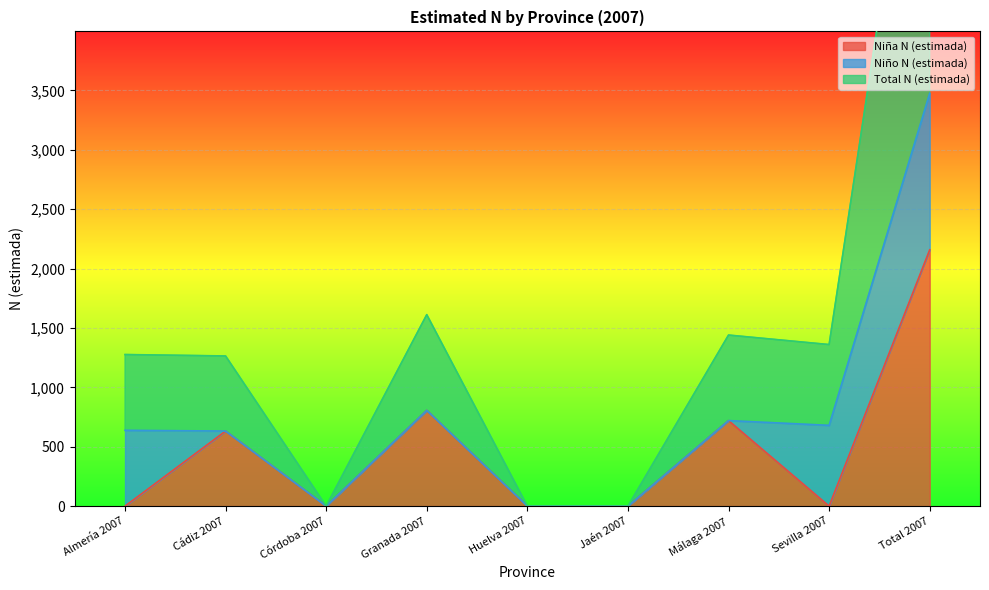

In Total N (estimada), how many points are higher than both neighbors (excluding endpoints)?

2